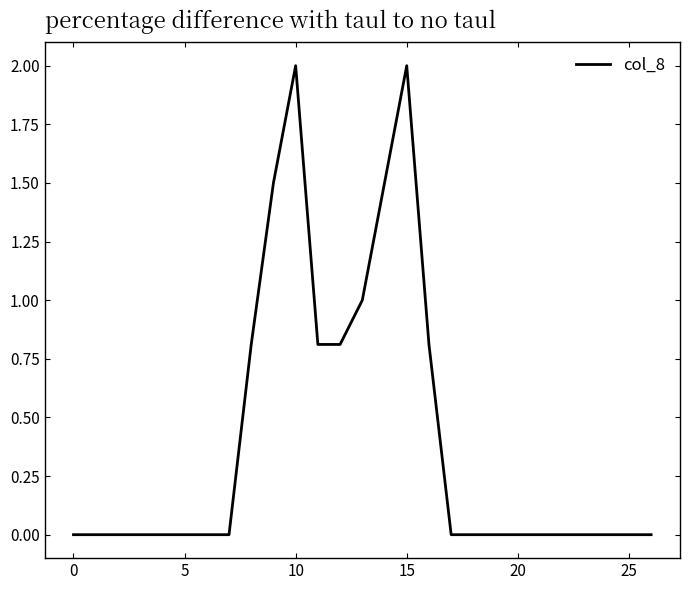

What is the difference between the maximum and minimum values?

2.0